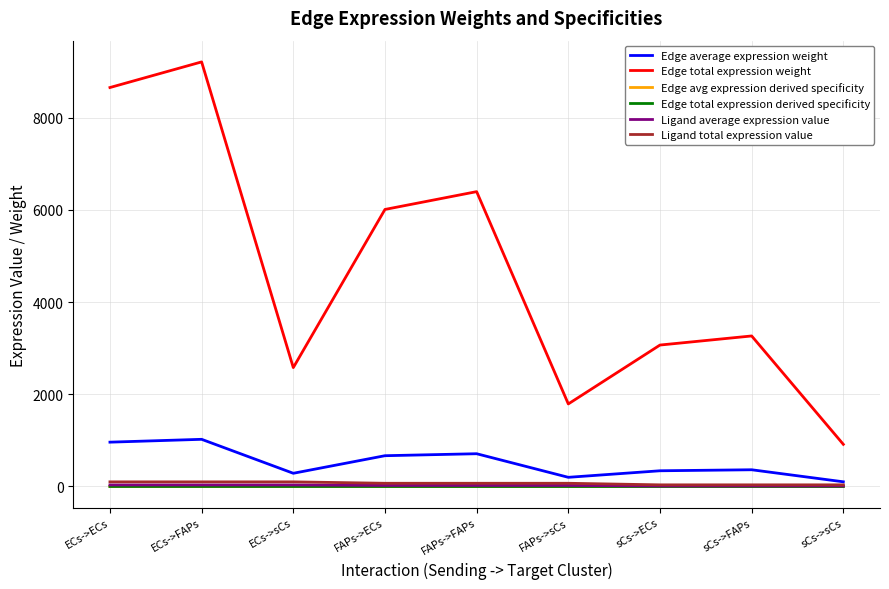

Does the chart have visible grid lines?

Yes